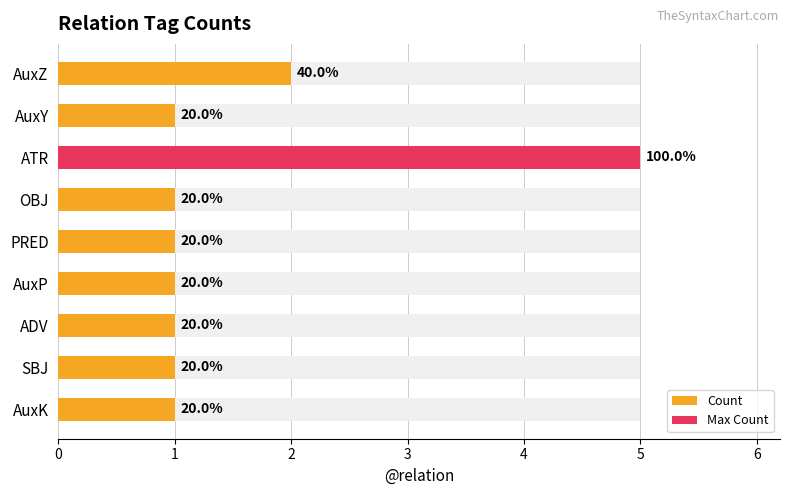

List the labels in order of value, smallest first.

AuxY, OBJ, PRED, AuxP, ADV, SBJ, AuxK, AuxZ, ATR